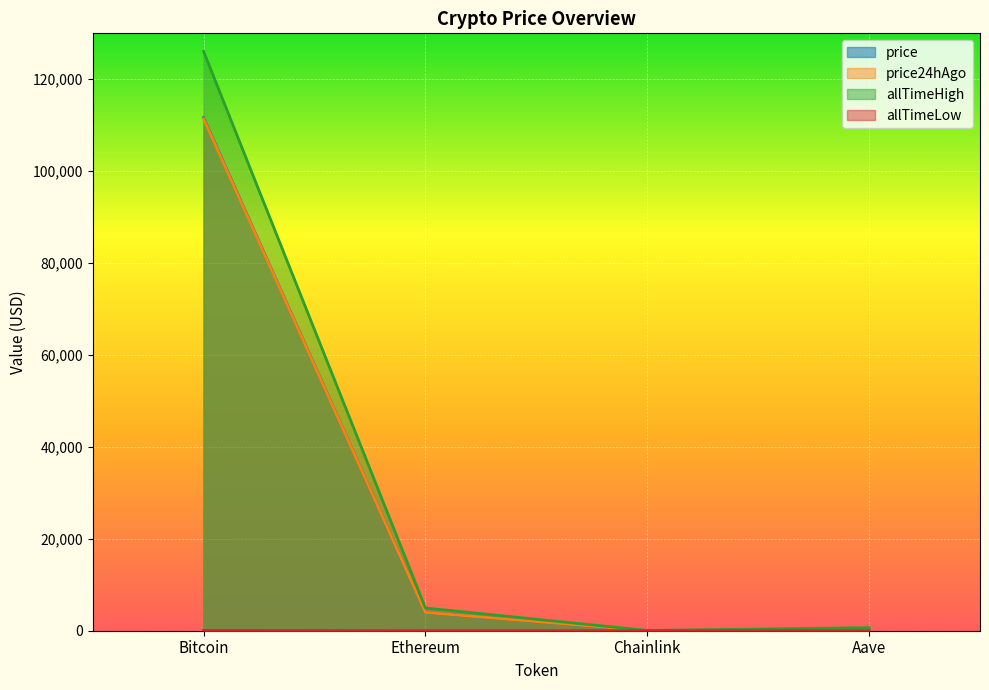

What is the value of the price point at the 4th from the left?

226.8